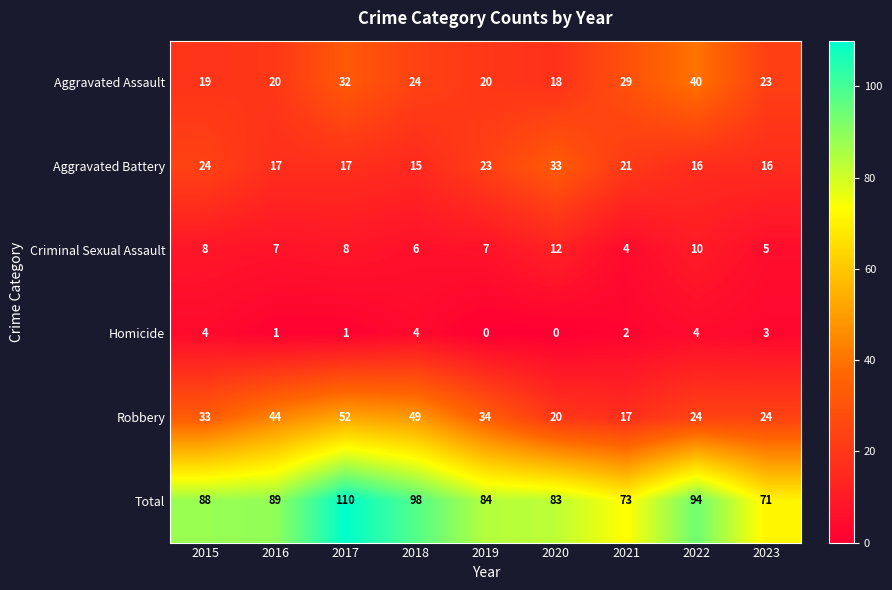

Rank the series by their maximum value, from lowest to highest.

Homicide, Criminal Sexual Assault, Aggravated Battery, Aggravated Assault, Robbery, Total